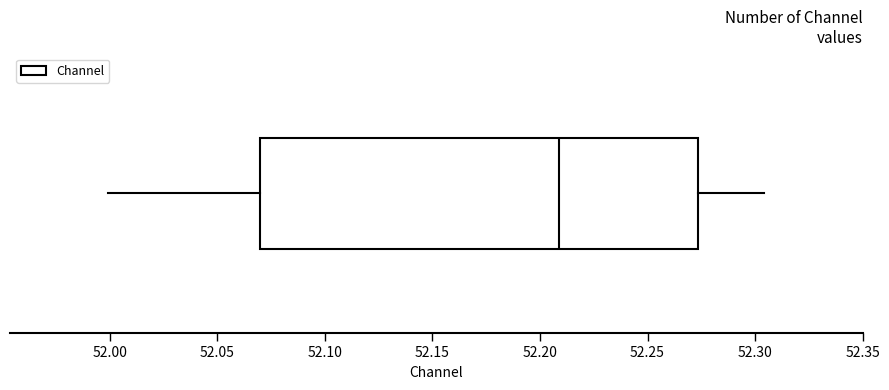

Read this box plot against the x-axis: the position of the median line, the range covered by the box, and the ends of both whiskers. The values are not printed on the chart, so give them approximately, as read against the axis.

median 52.210, box 52.070 to 52.275, whiskers 52.000 to 52.305